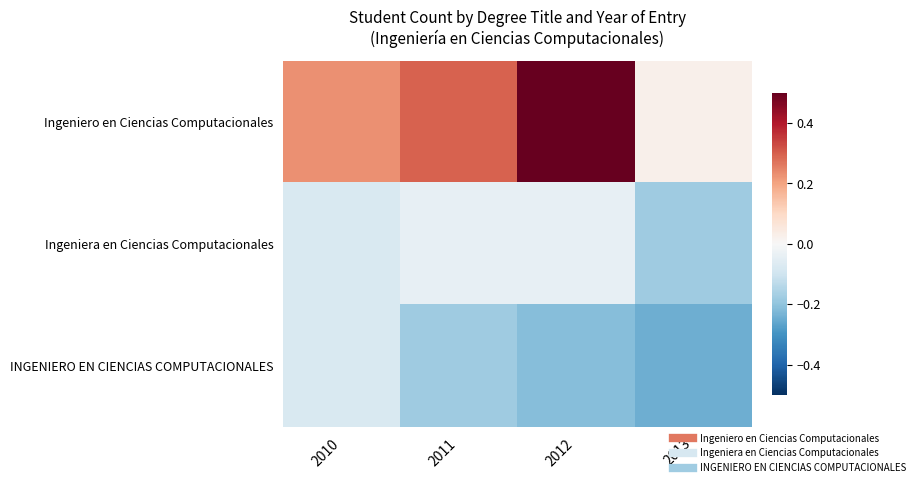

Which category has the highest value across all series?

2012